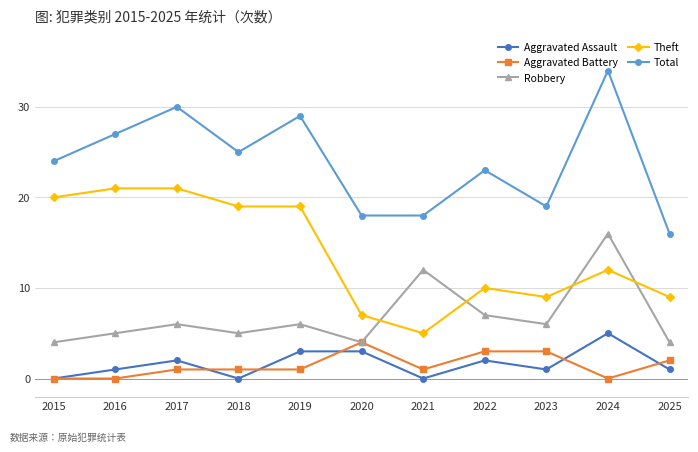

What is the approximate value of Aggravated Battery at 2020?

4